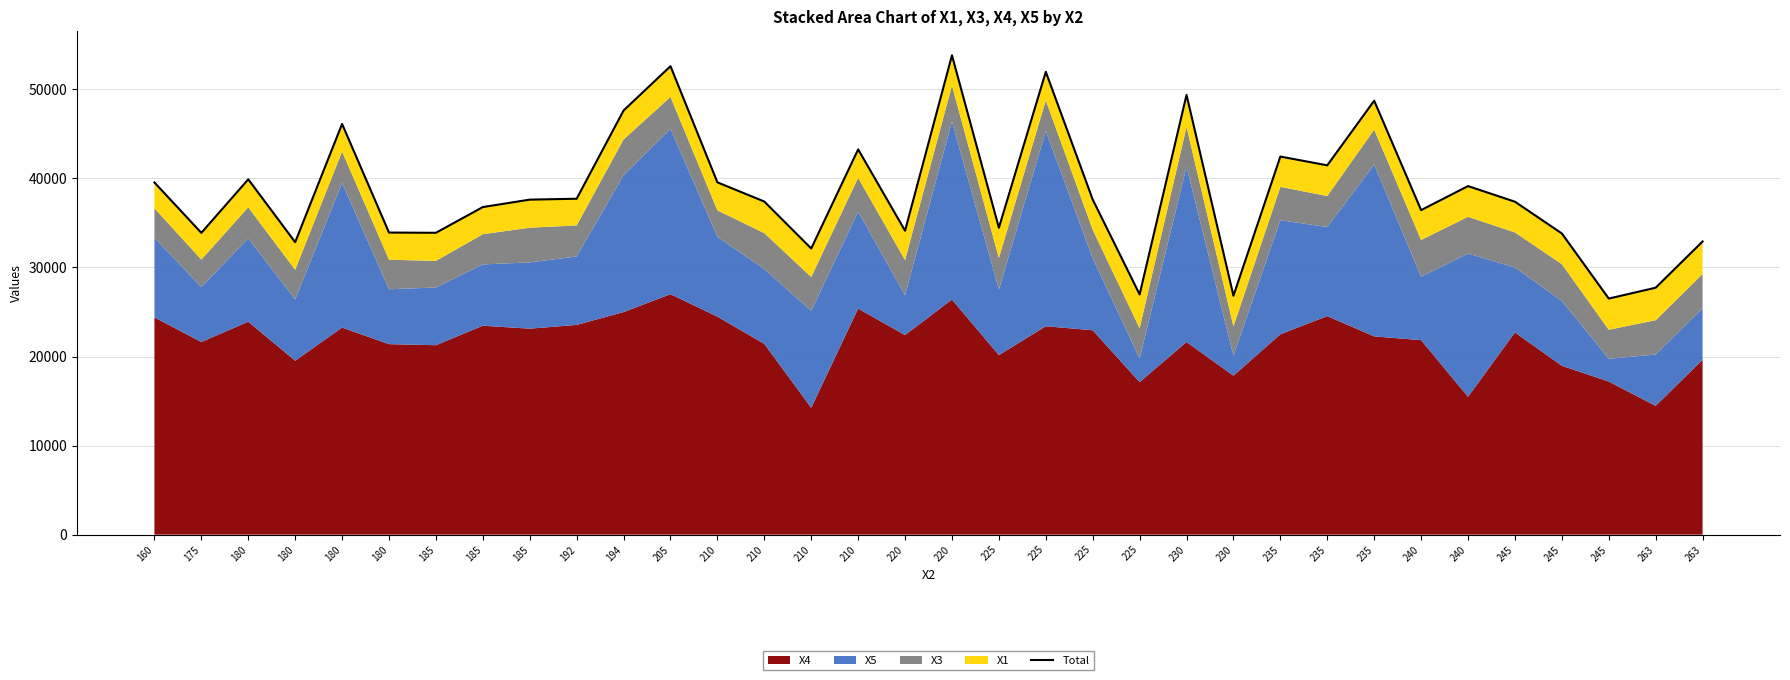

Does the chart have visible grid lines?

Yes